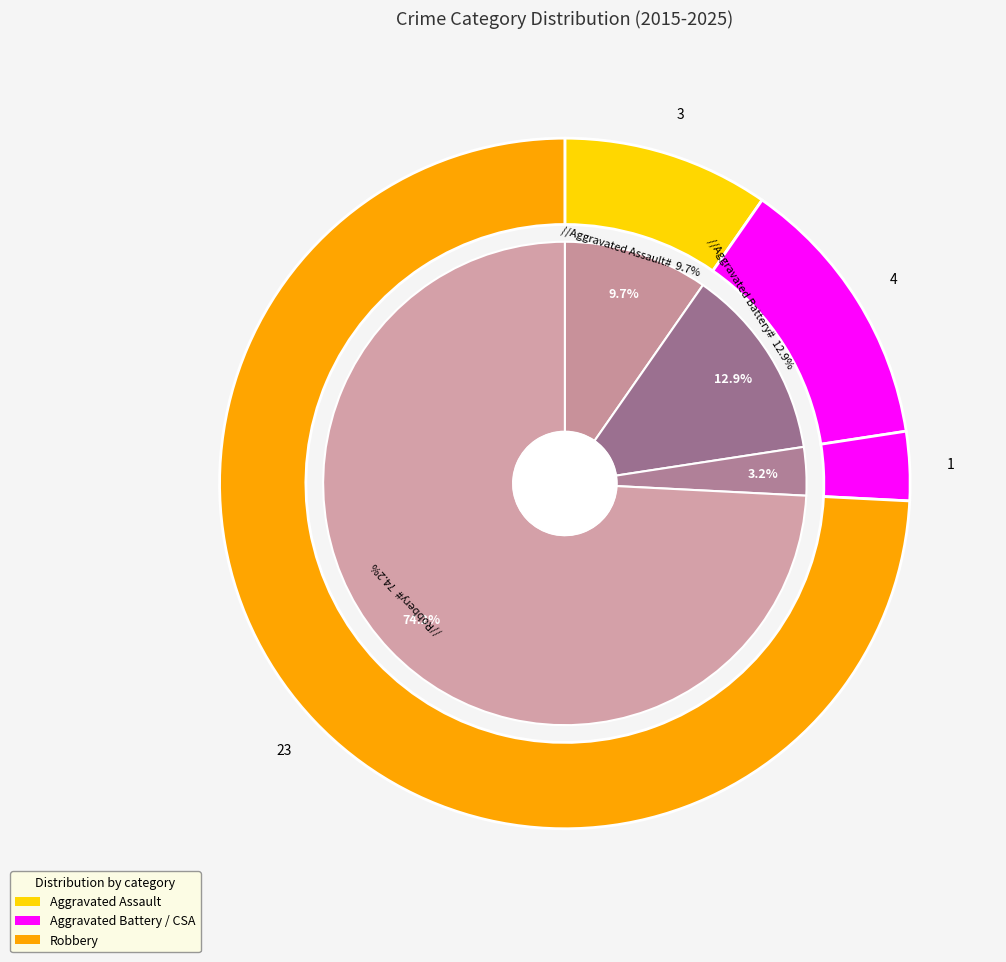

What percentage is the Criminal Sexual Assault slice, to the nearest percent?

3%